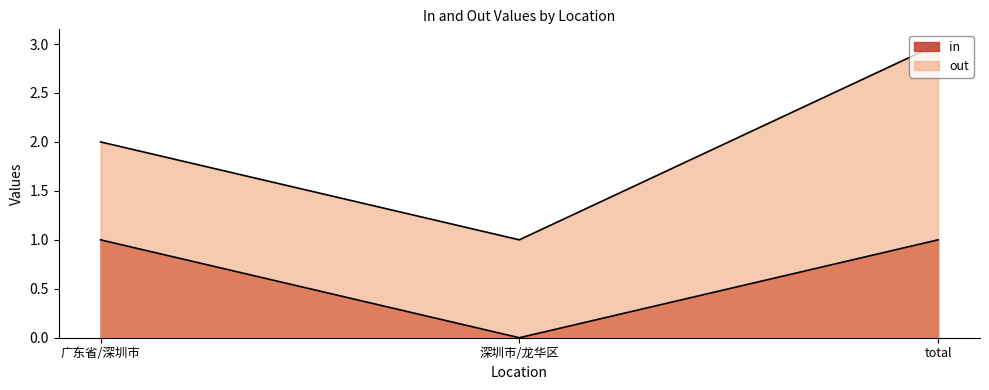

What value does the out series have at 深圳市/龙华区?

1